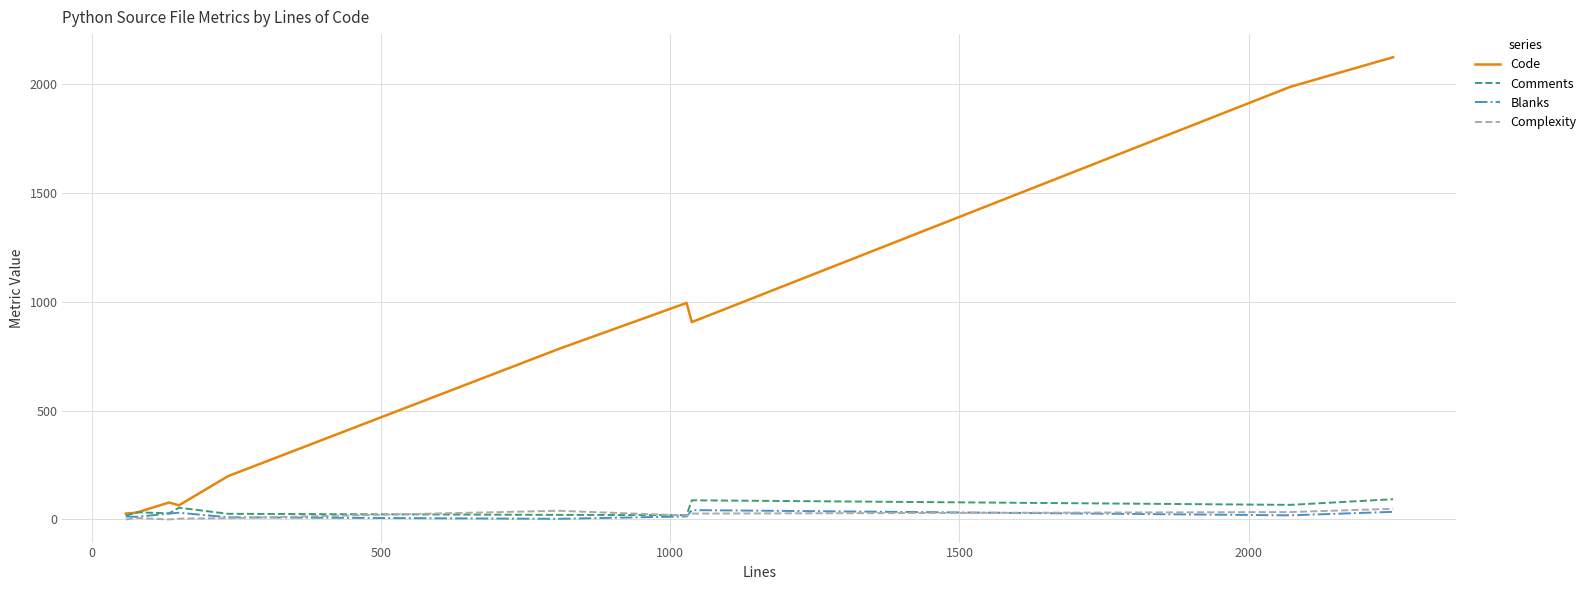

Which series has the largest total across all categories?

Code